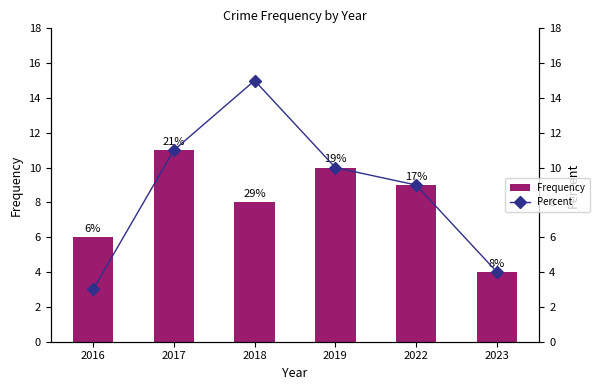

Where is Percent nearest to the value 9?

2022